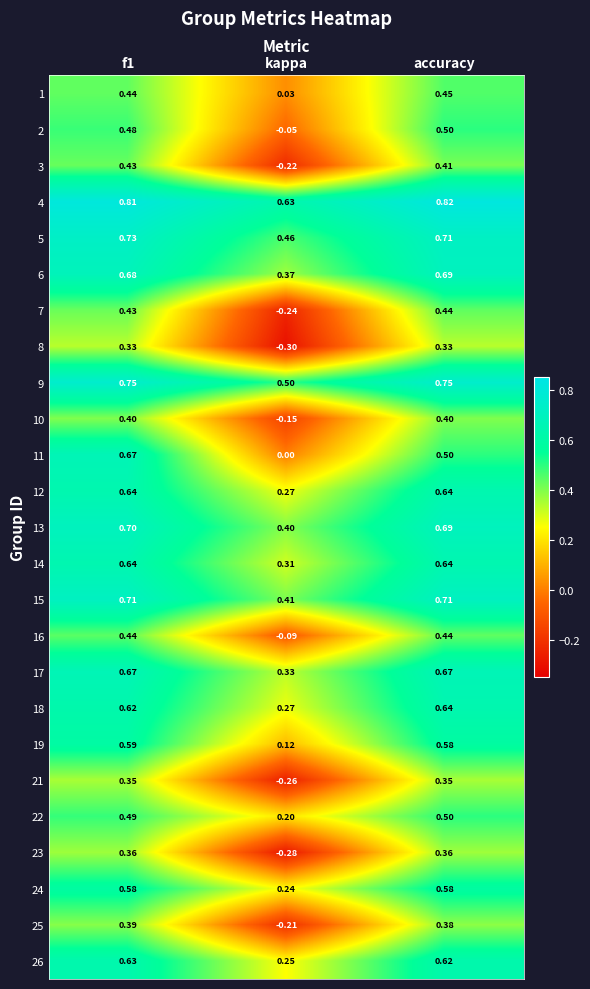

Which label corresponds to the smallest value in the chart?

kappa